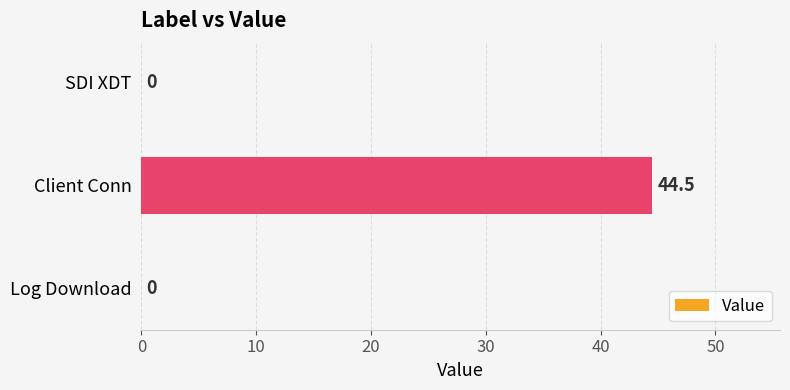

Is it true that the value at SDI XDT is 0.0?

True